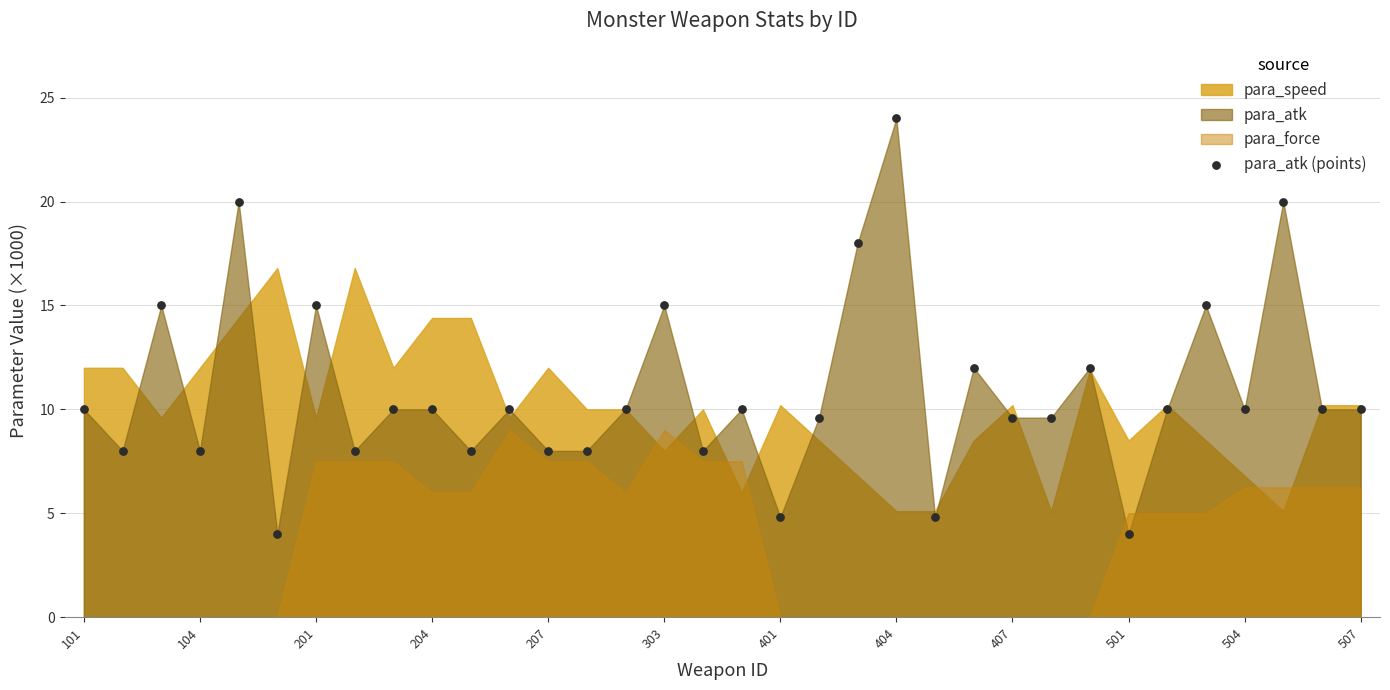

What is the range of Y values (max minus min)?

20.0